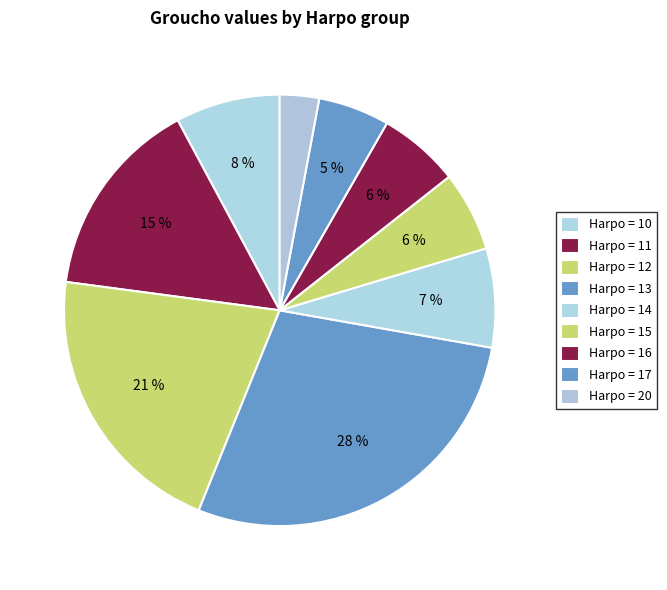

How many segments does this pie chart have?

9